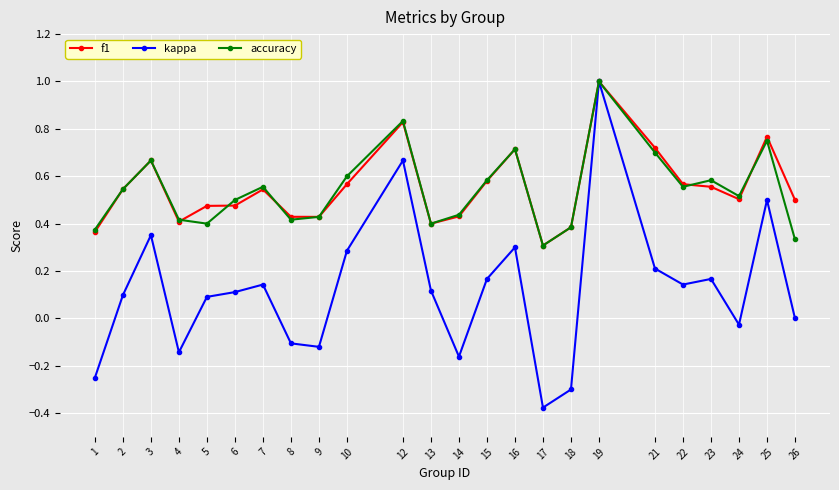

At which label is f1 closest to 0?

17